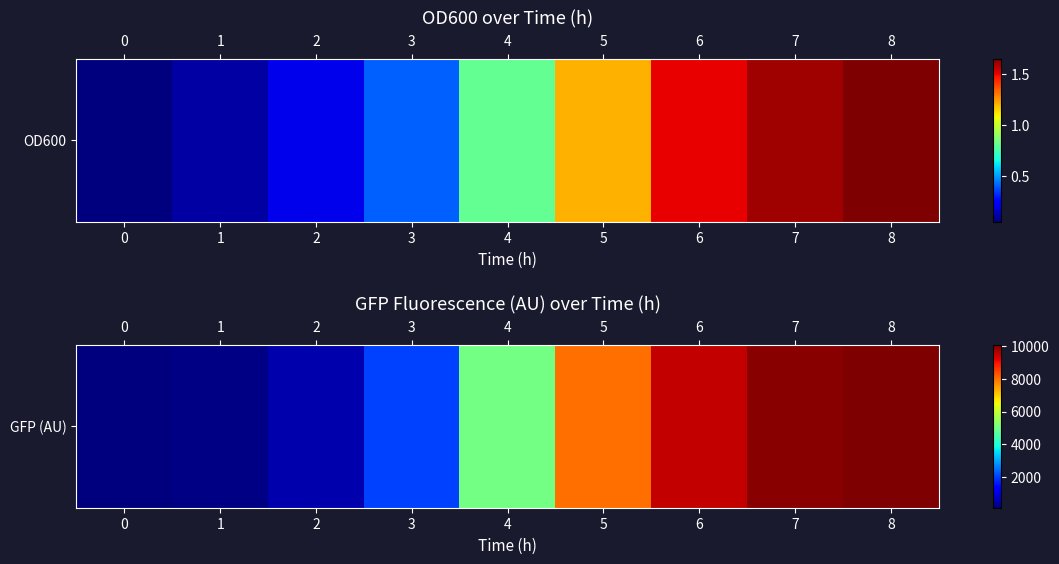

Reading left to right, extract all data points from this chart.

0=100	1=150	2=500	3=2000	4=5000	5=8000	6=9500	7=10000	8=10100